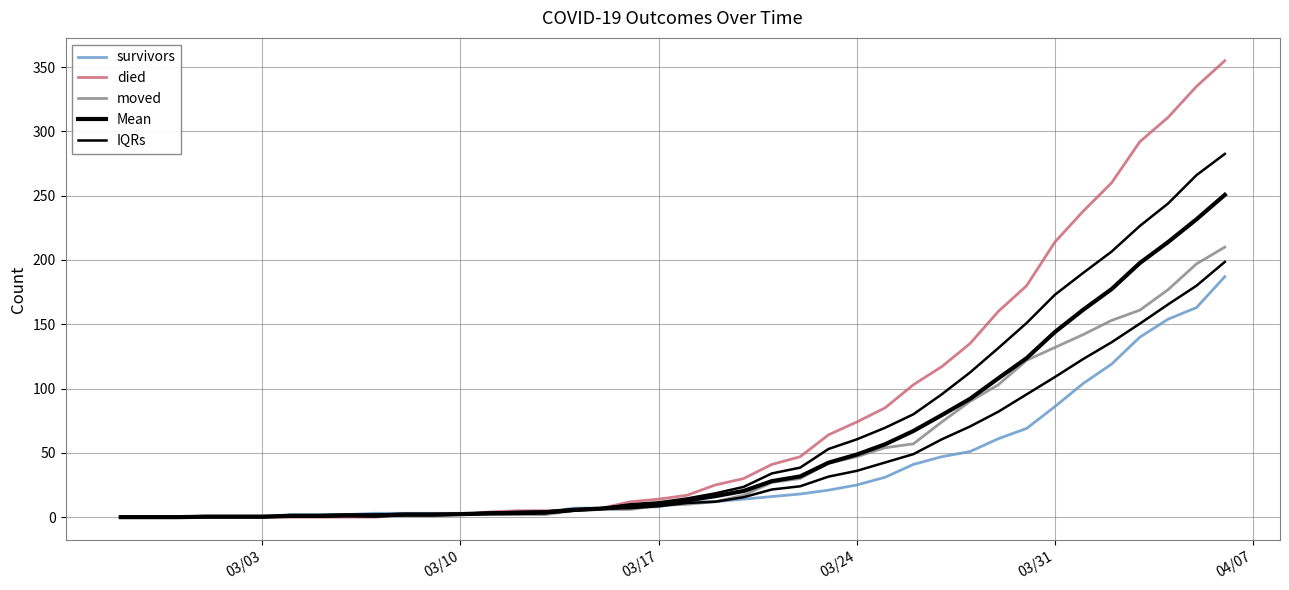

The IQRs series shows 68.1 at 36. True or false?

False